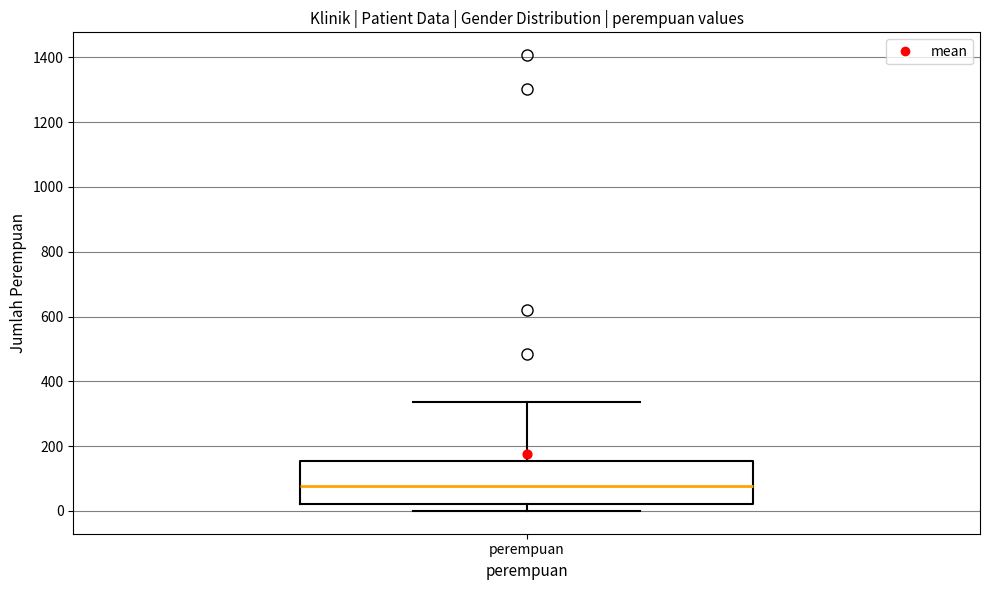

Read this box plot against the y-axis: the position of the median line, the range covered by the box, and the ends of both whiskers. The values are not printed on the chart, so give them approximately, as read against the axis.

median 80, box 20 to 160, whiskers 0 to 340